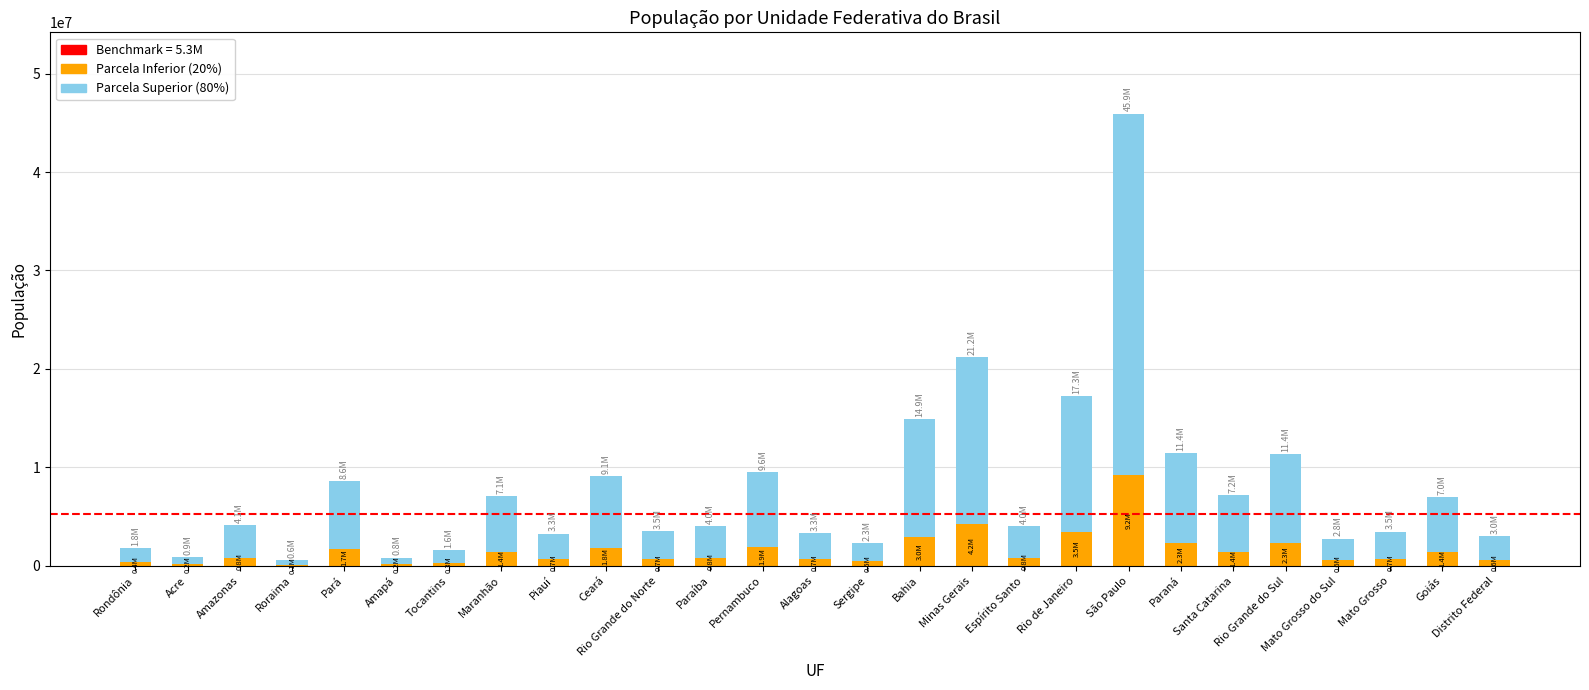

At which category is the sum across all series the highest?

São Paulo